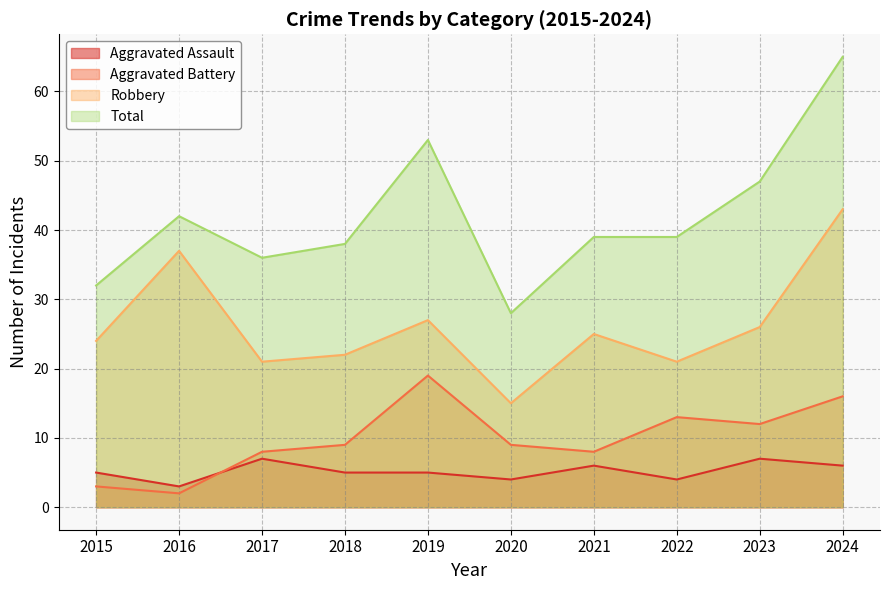

Between 2019 and 2022, which series saw the biggest shift?

Total